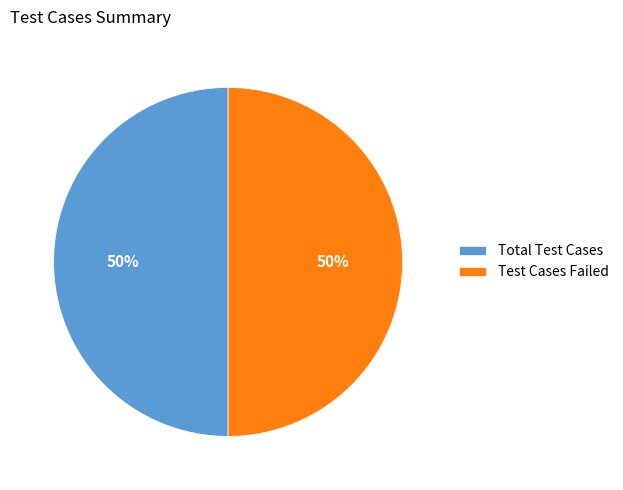

To the nearest percent, what is the average slice percentage?

50%